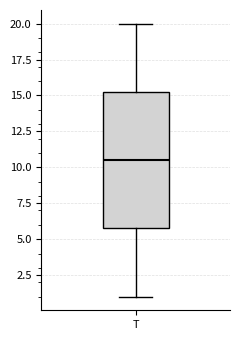

Where does the lower whisker of the box for T end on the y-axis? The values are not printed on the chart, so give them approximately, as read against the axis.

1.0